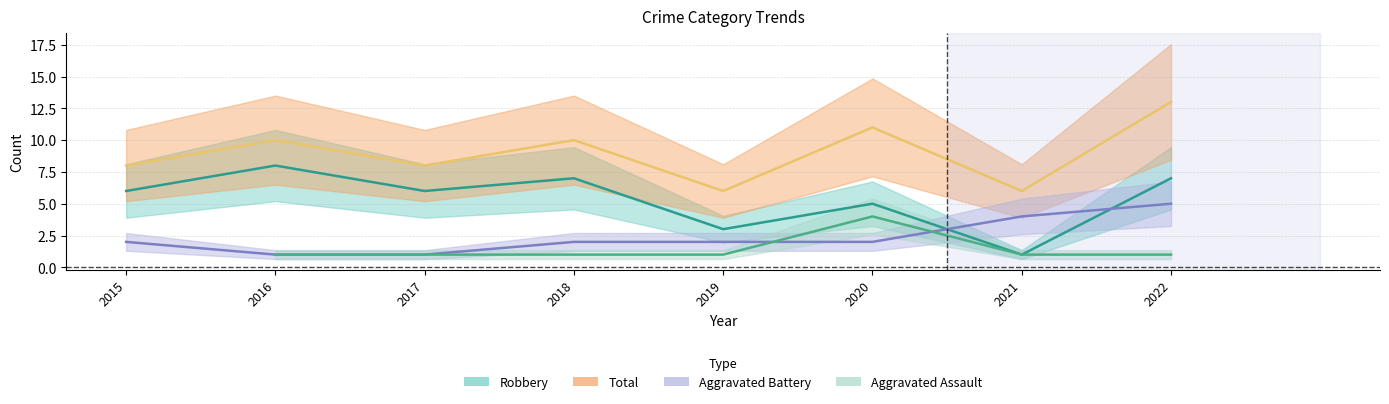

What is the sum of the Aggravated Assault values at 2017 and 2018?

2.0